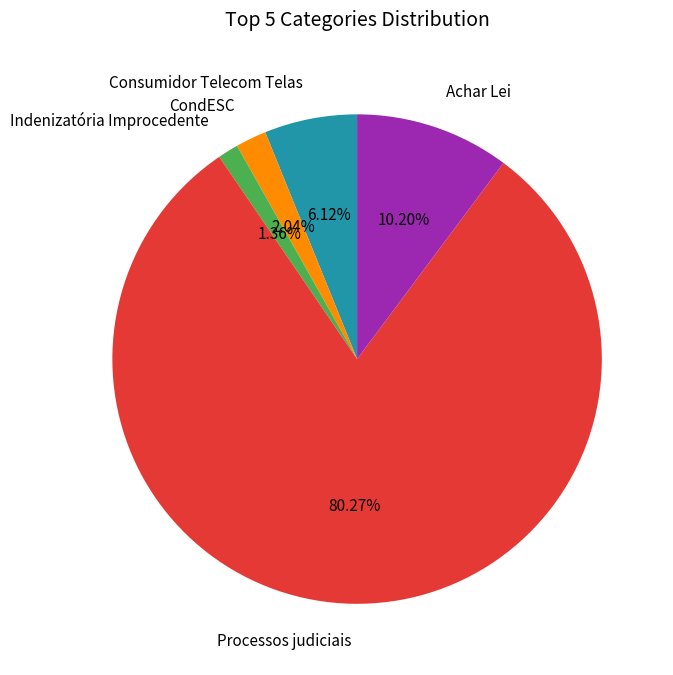

Combined, do Indenizatória Improcedente and Achar Lei account for over 50%?

No